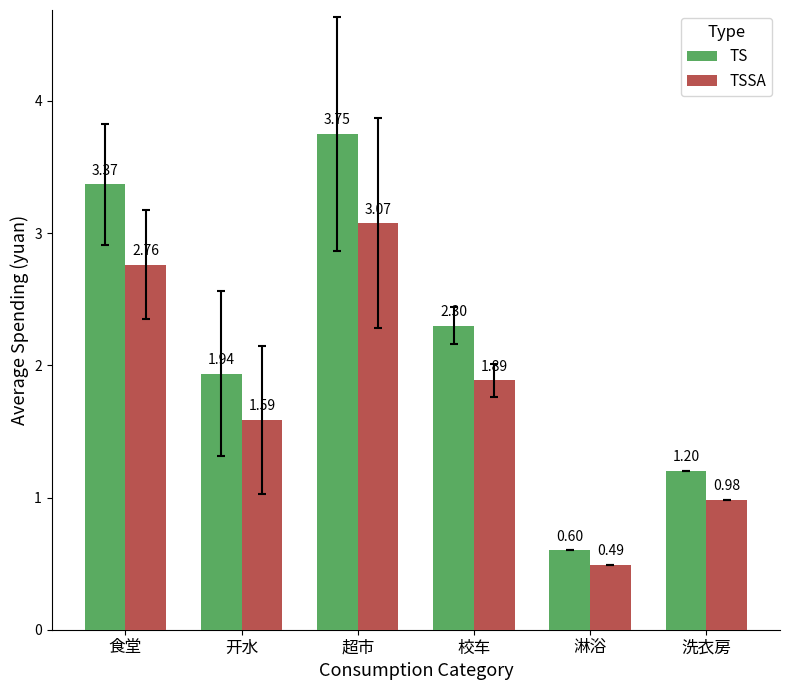

Which label corresponds to the smallest value in the chart?

淋浴